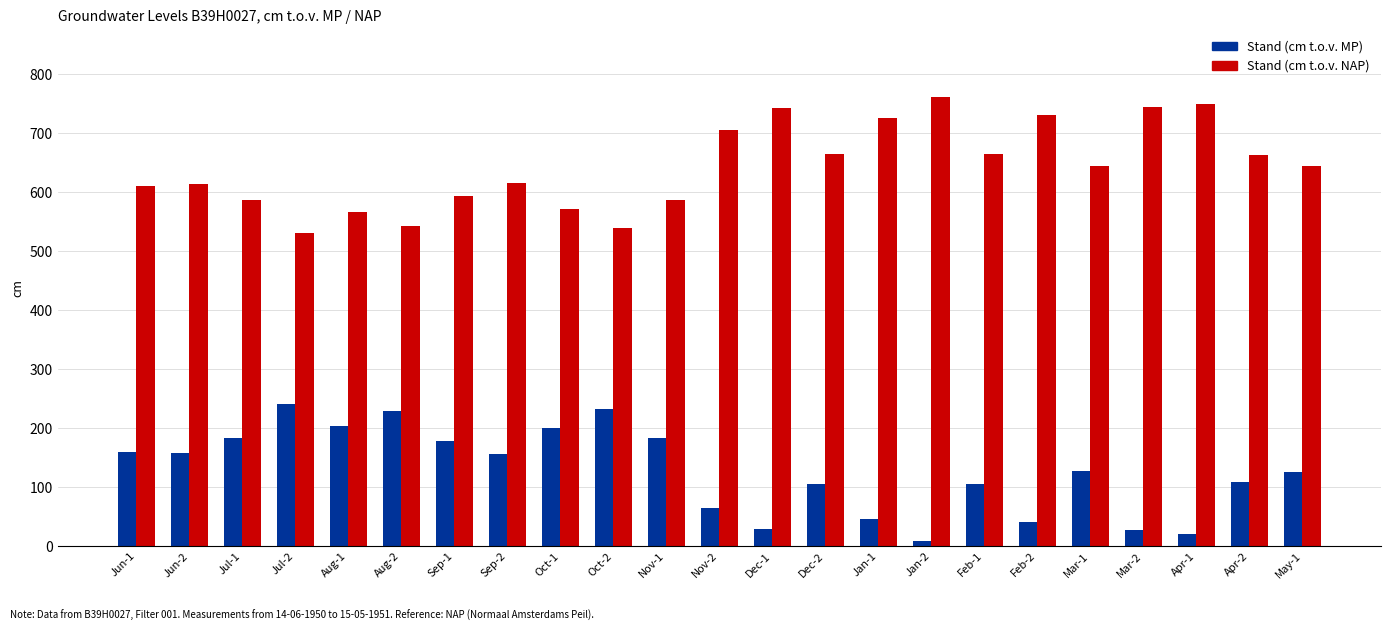

What is the sum of all Stand (cm t.o.v. NAP) values?

14800